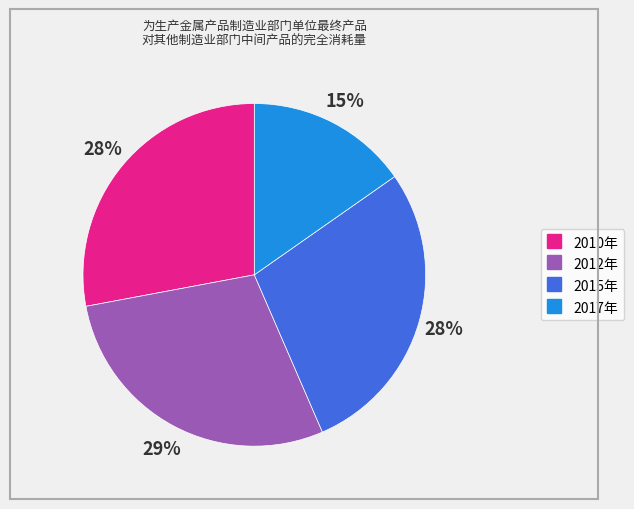

Is it true that 2010年 is 28% of the pie?

True